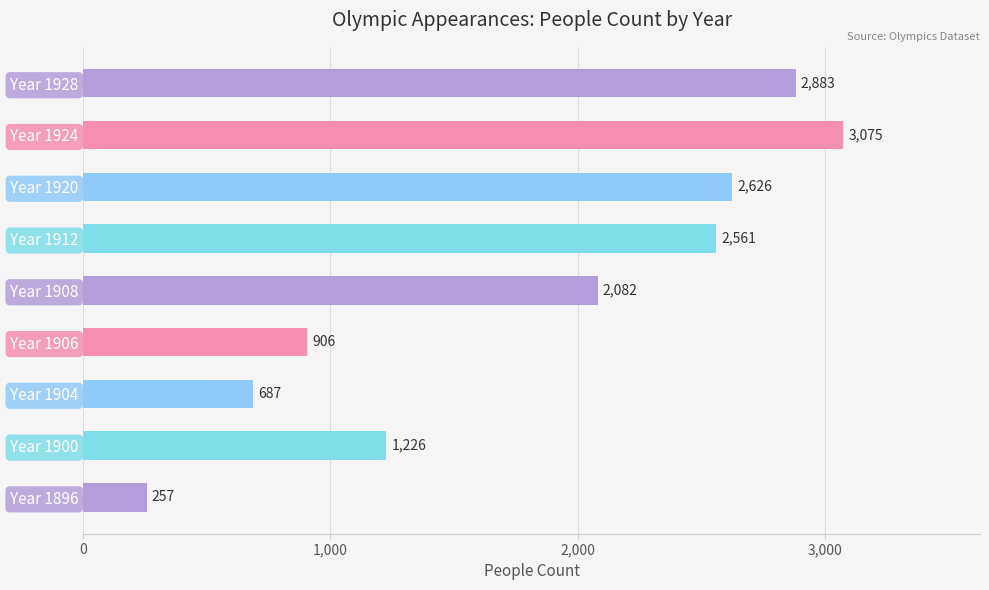

What is the minimum value shown in the chart?

257